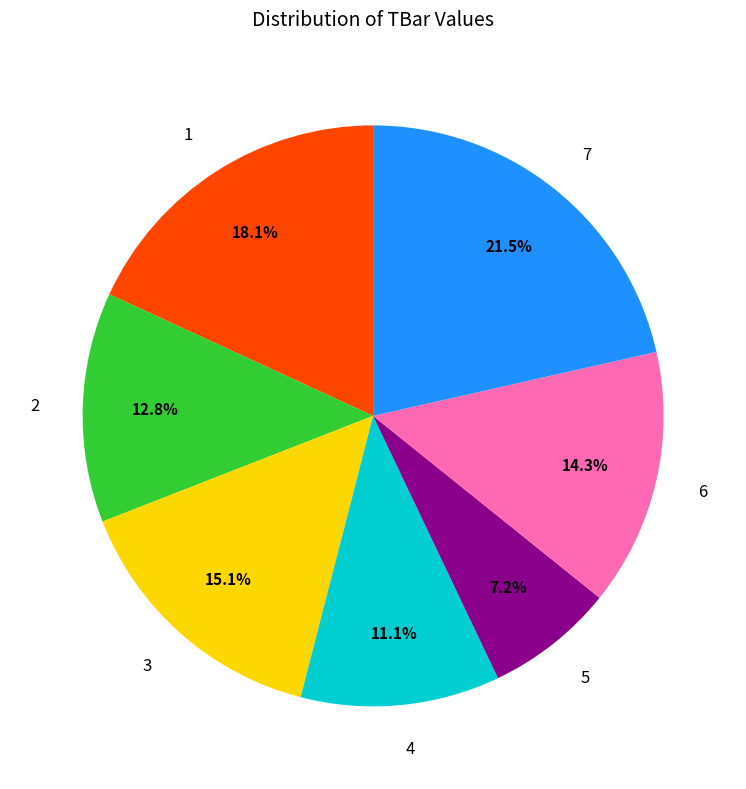

Combined, what portion of the pie is 5 and 2?

20.0%